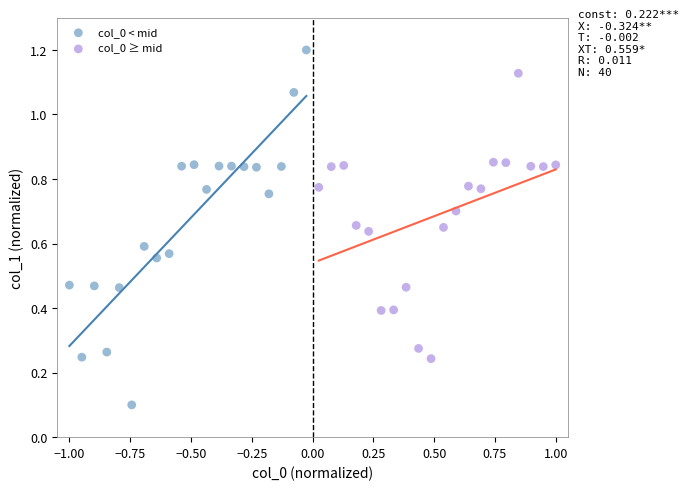

Which series has the widest spread of Y values?

col_0 < mid